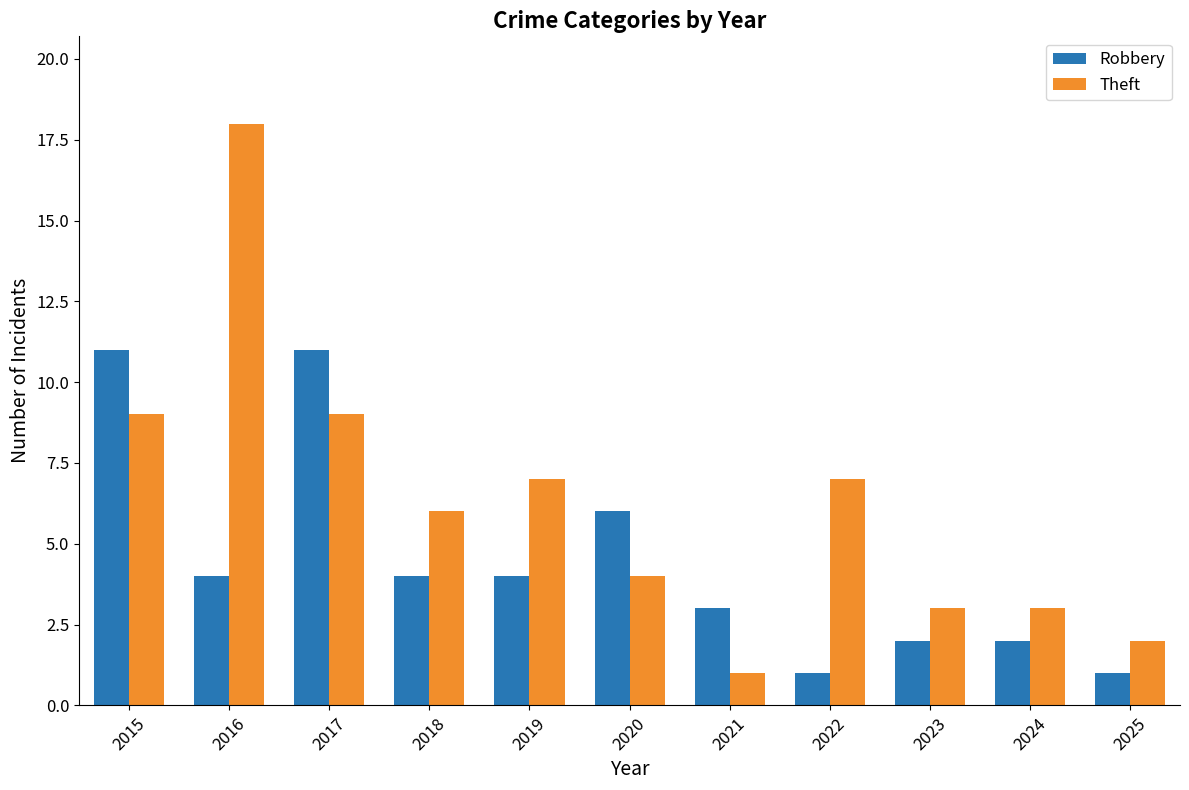

Between 2015 and 2018, which series saw the biggest shift?

Robbery